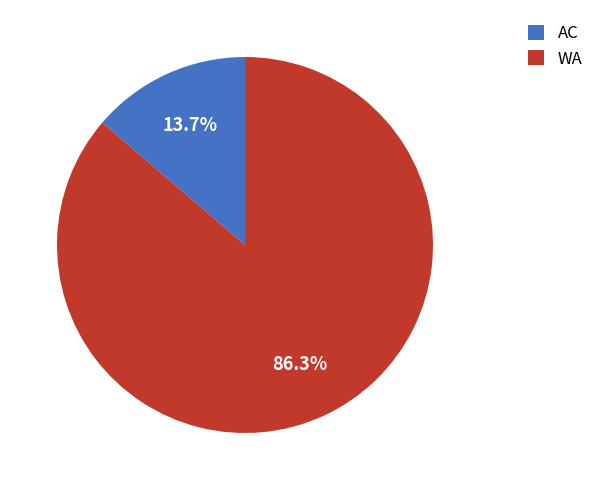

The AC slice represents 1% of the pie. True or false?

False